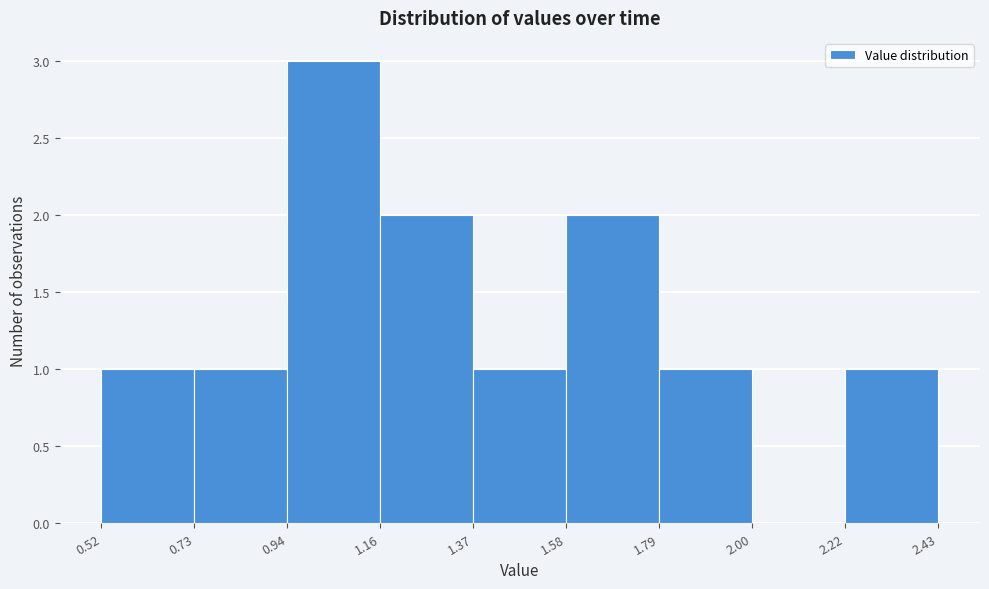

Which range on the x-axis has the tallest bar?

0.94 to 1.16